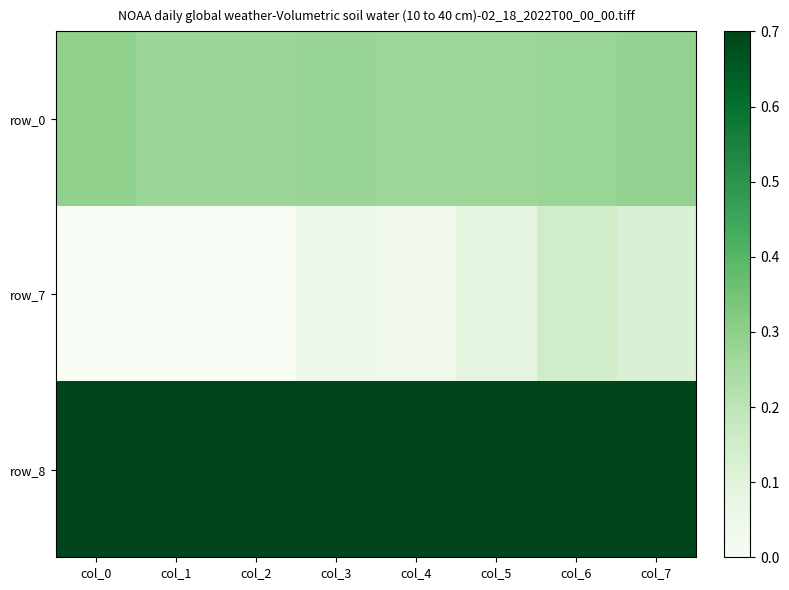

At how many categories does at least one series exceed 0?

8